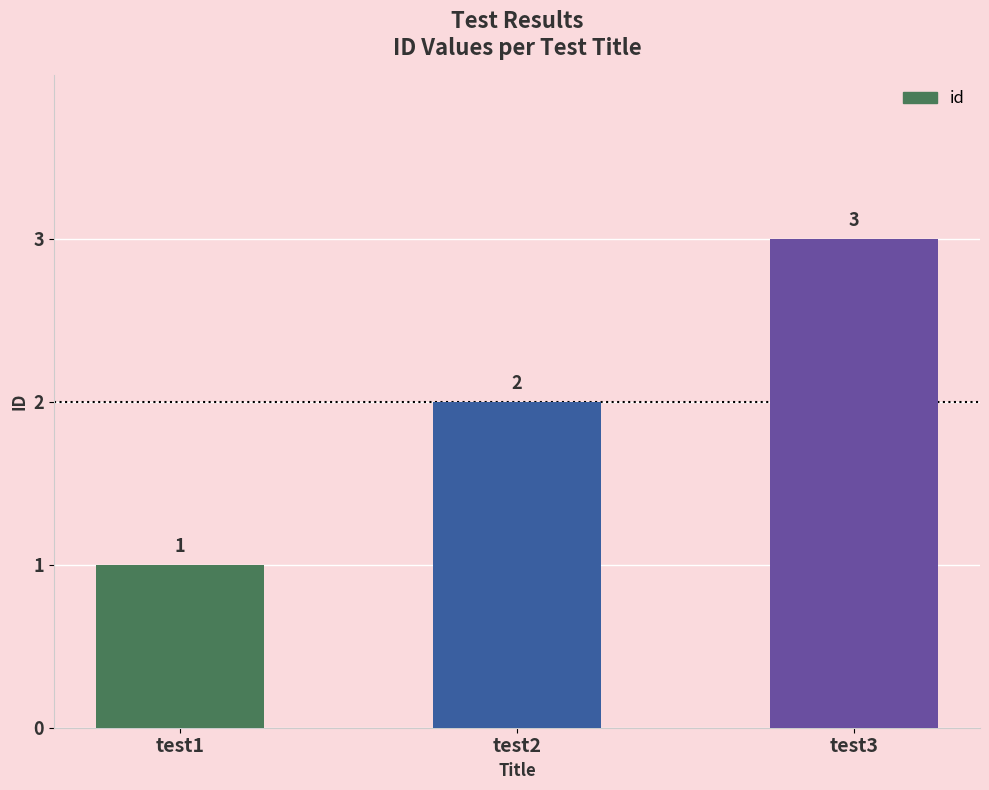

How many values are between 1 and 3?

3